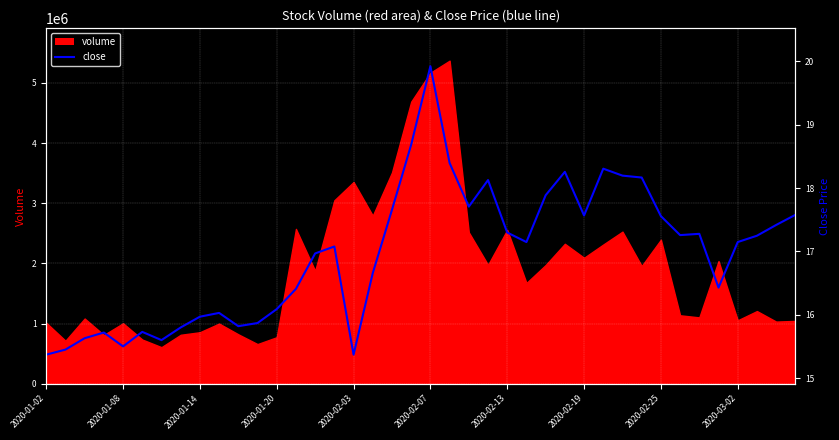

True or false: there are more than 0 points higher than both neighbors.

True